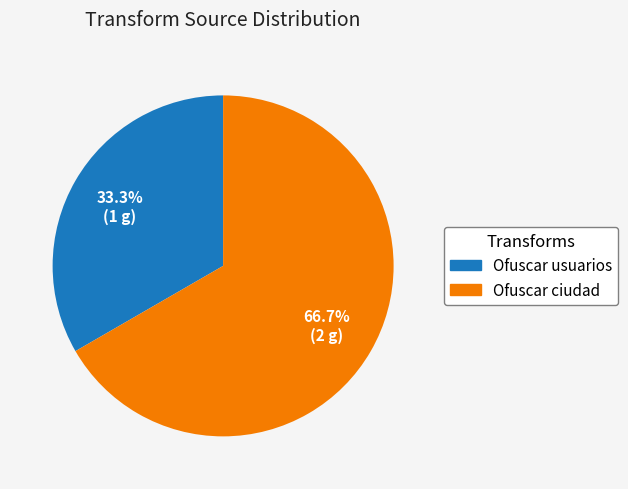

Is there any slice that represents more than half of the pie?

Yes